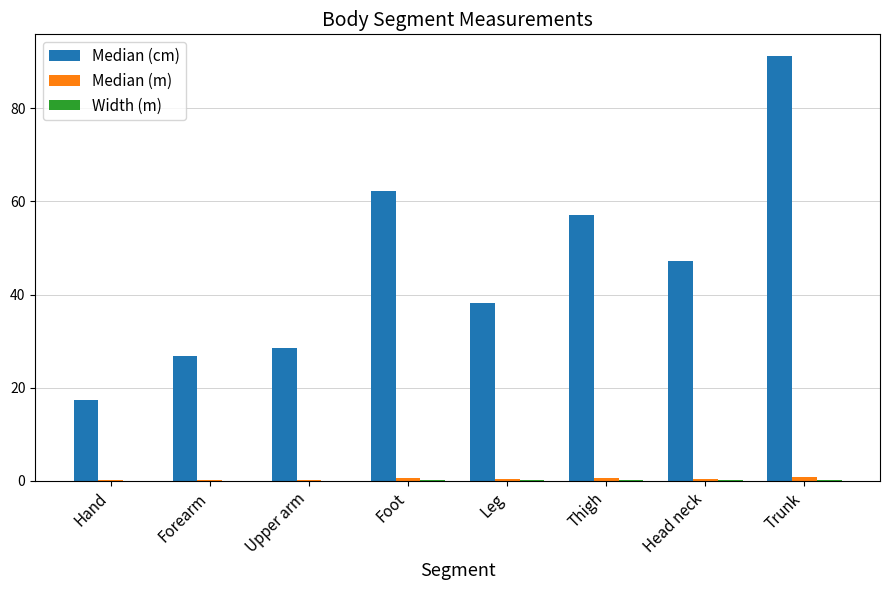

What is the maximum value shown in the chart?

91.3